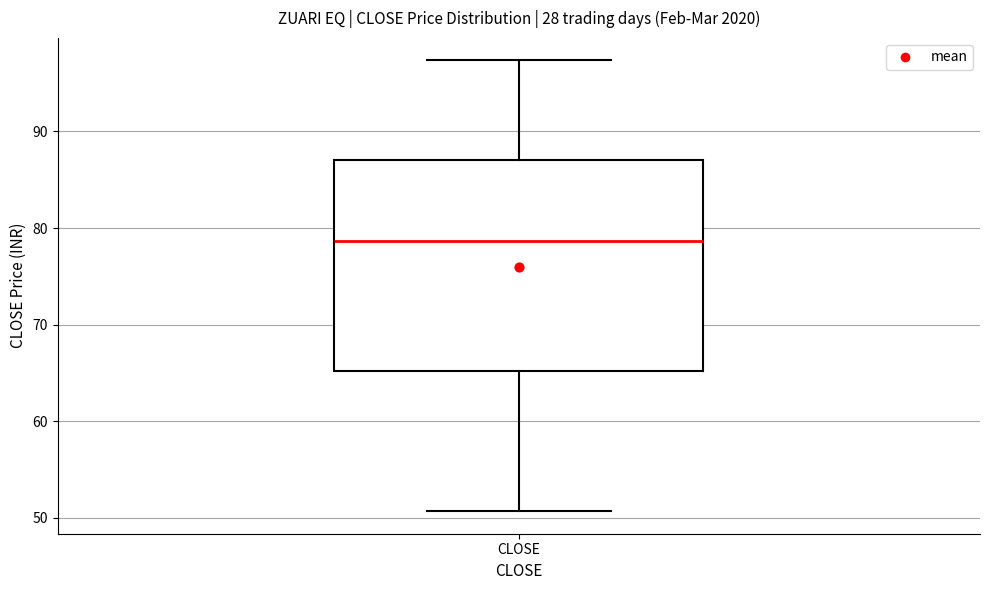

Where does the median line of the box for CLOSE sit on the y-axis? The values are not printed on the chart, so give them approximately, as read against the axis.

79